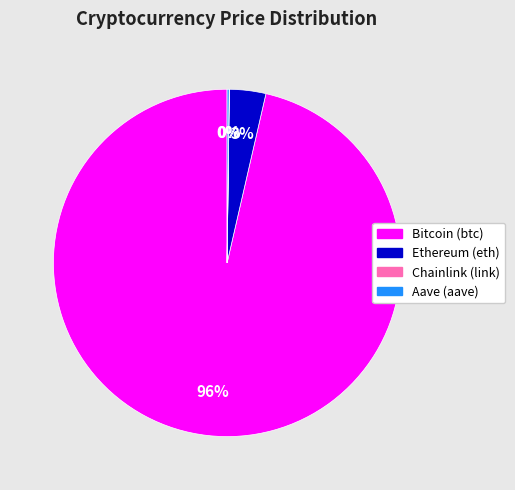

To the nearest percent, what is the average slice percentage?

25%